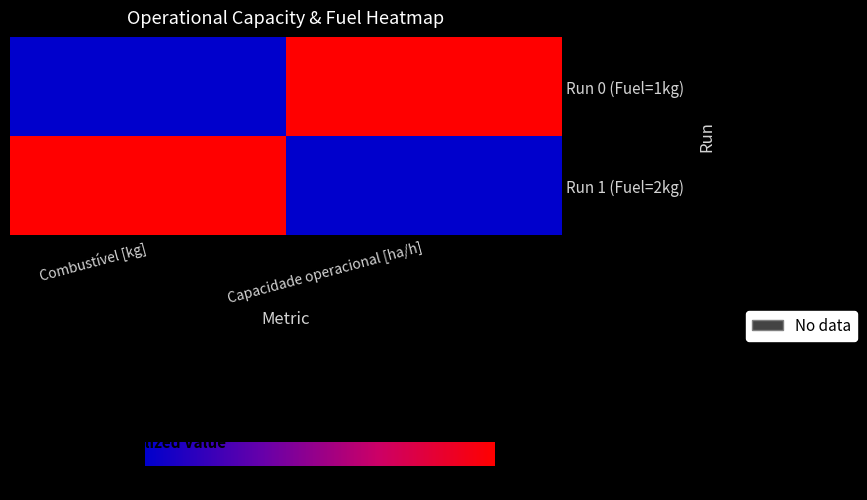

Which series changed the most between Combustível [kg] and Capacidade operacional [ha/h]?

Run 0 (Fuel=1kg)